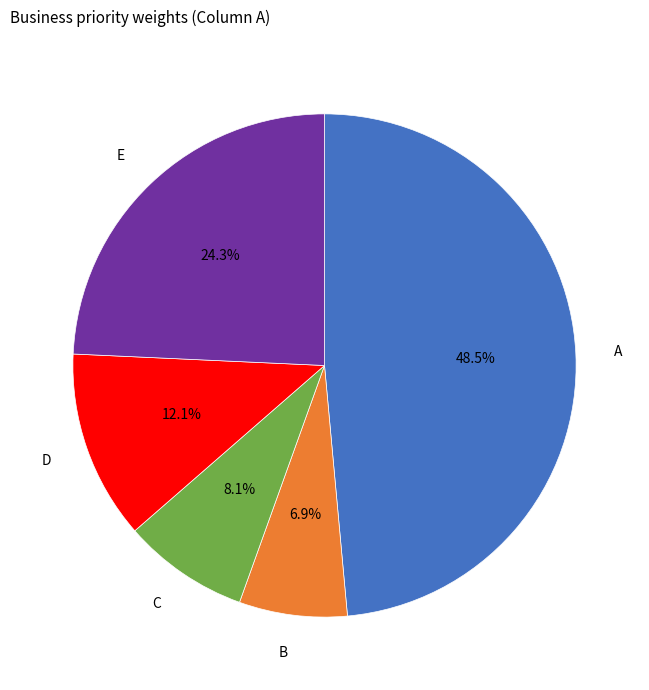

Does any single category account for the majority?

No